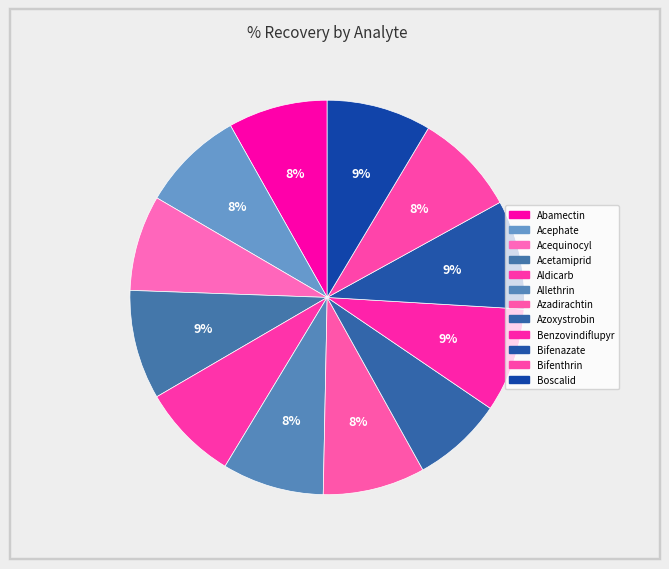

To the nearest percent, what is the difference between the largest and smallest slice percentages?

2%